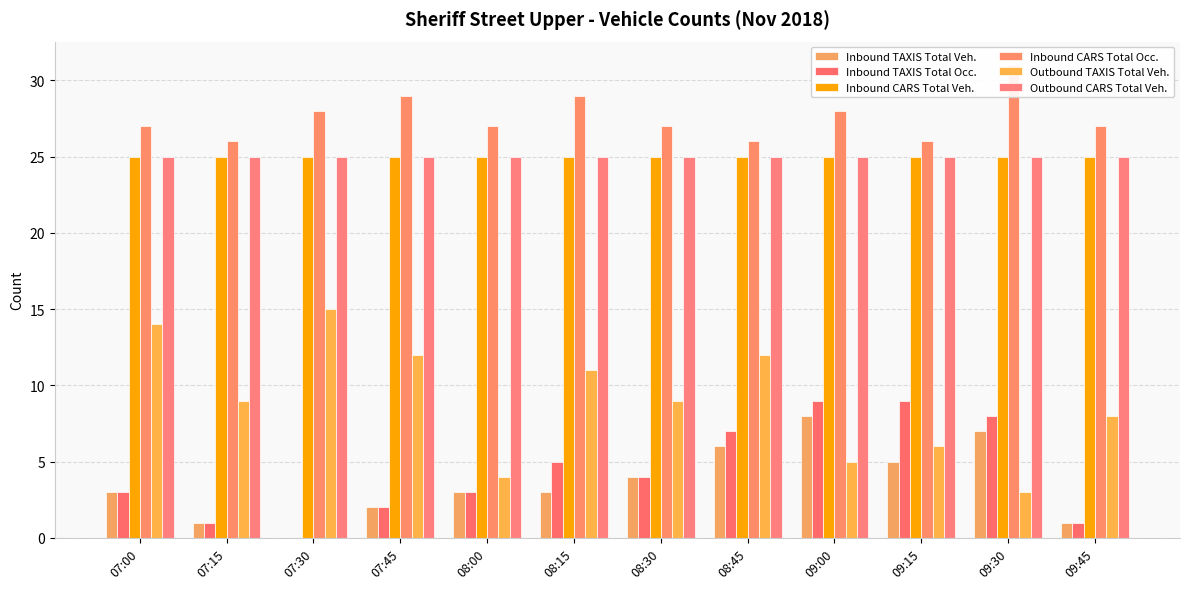

Rank the series by their maximum value, from highest to lowest.

Inbound CARS Total Occ., Inbound CARS Total Veh., Outbound CARS Total Veh., Outbound TAXIS Total Veh., Inbound TAXIS Total Occ., Inbound TAXIS Total Veh.